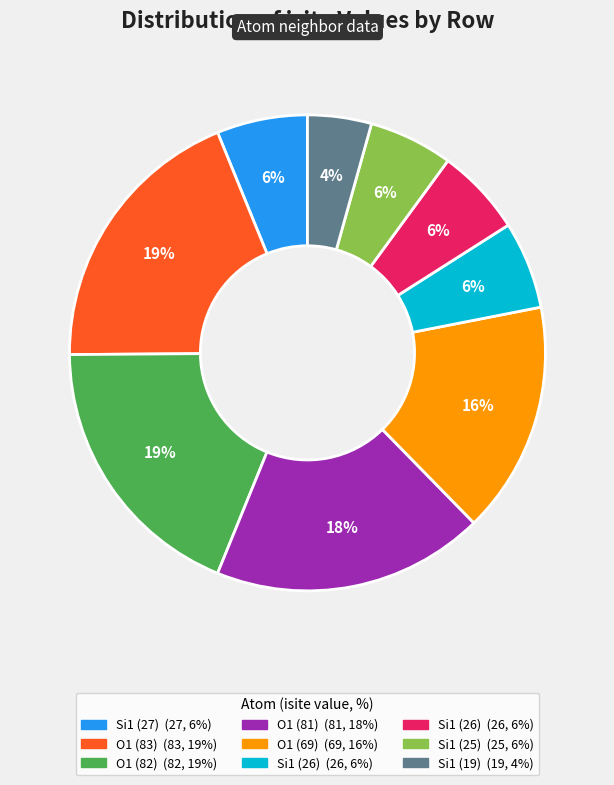

To the nearest percent, what is the difference between the largest and smallest slice percentages?

15%